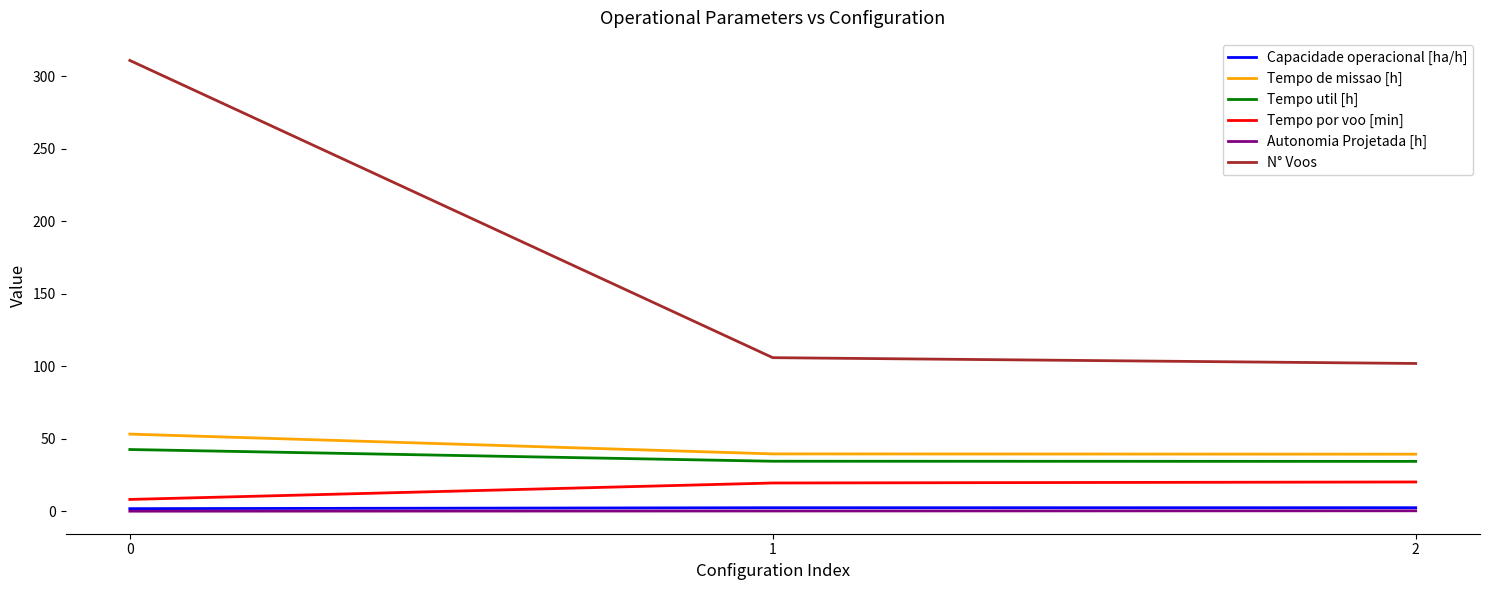

What is the difference between the maximum and minimum values in the Autonomia Projetada [h] series?

0.3